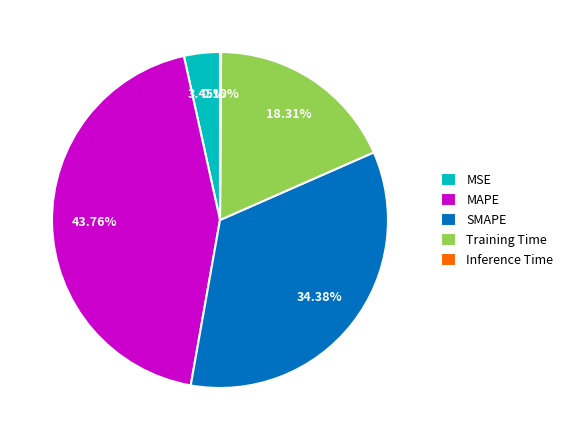

Does any single category account for the majority?

No